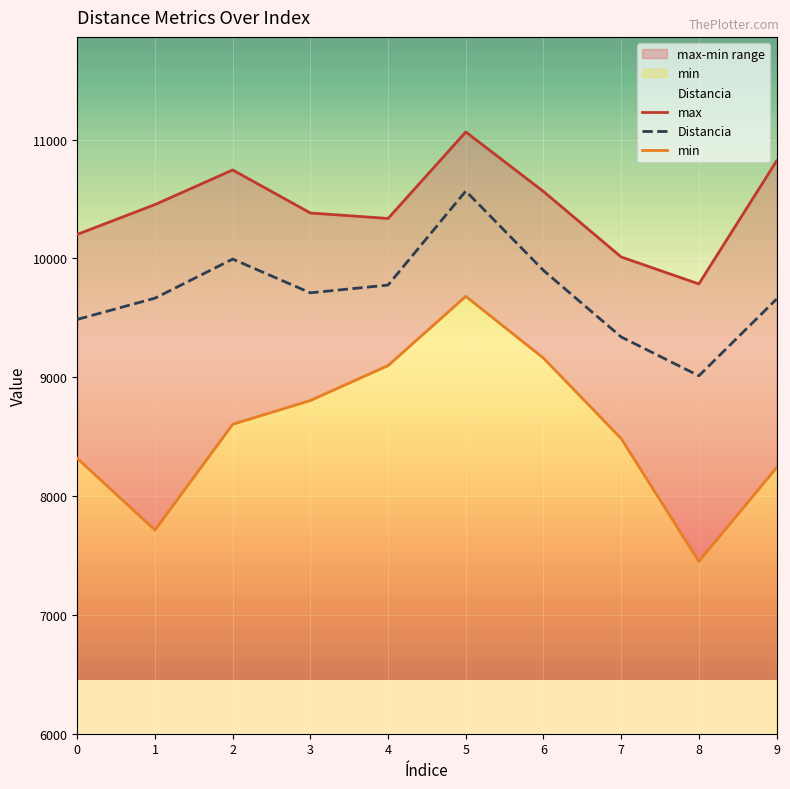

The value of Distancia at 7 is 9339.0. True or false?

True